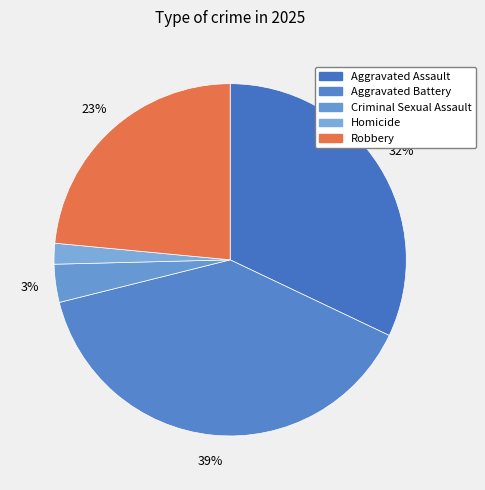

To the nearest percent, what percentage of the pie is Aggravated Battery?

39%